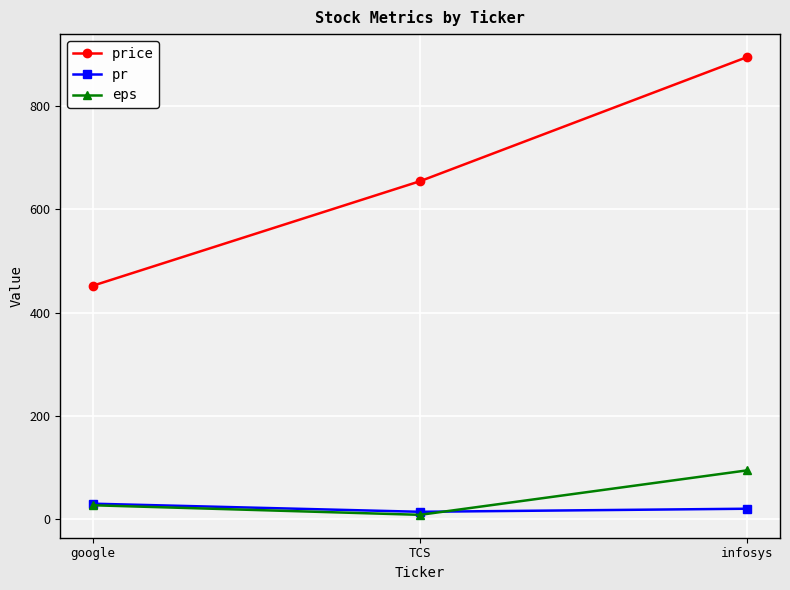

Which series has the largest total across all categories?

price